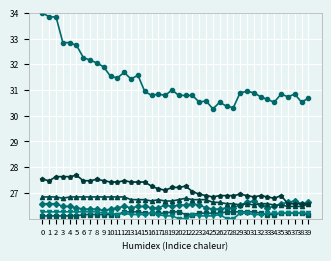

What is the total value across all series at 0?

167.3